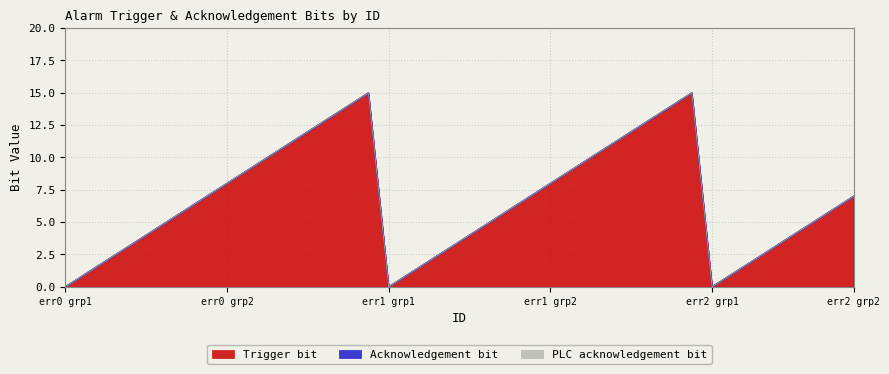

What is the difference between the second highest and second lowest values in the Trigger bit series?

15